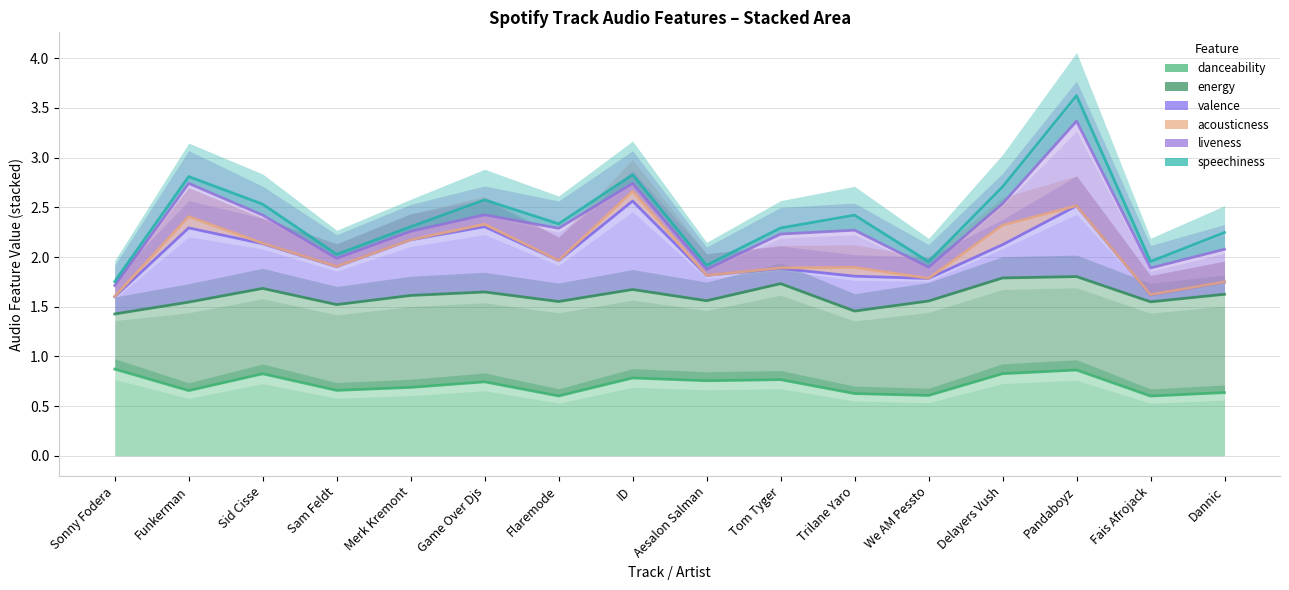

What is the total value across all series at We AM Pessto?

9.6